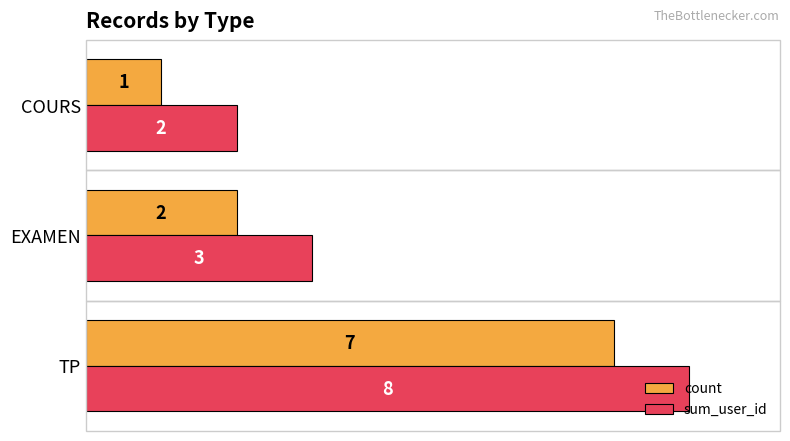

The value of count at TP is 7. True or false?

True